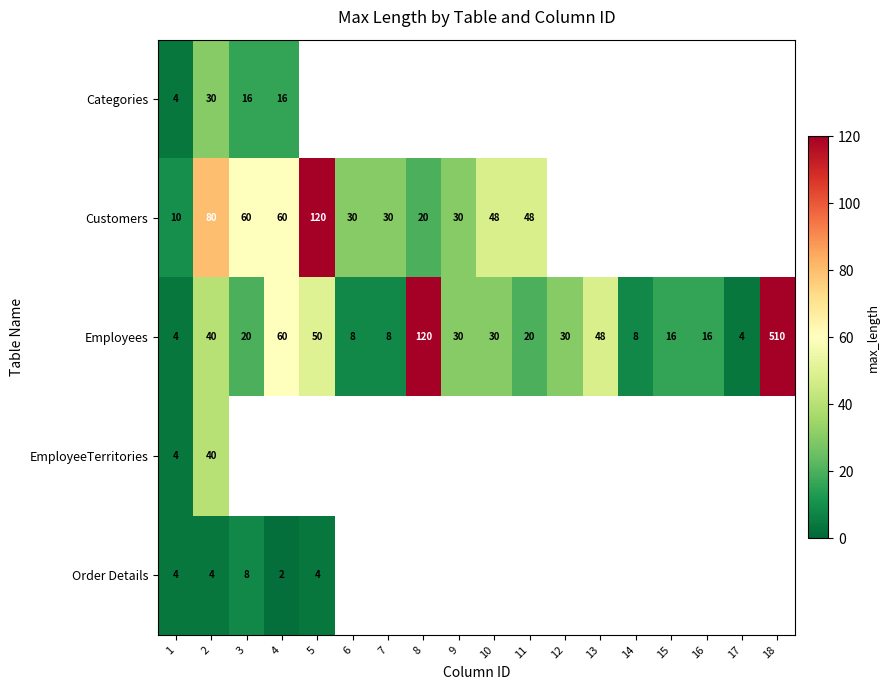

Count the number of categories in the chart.

18